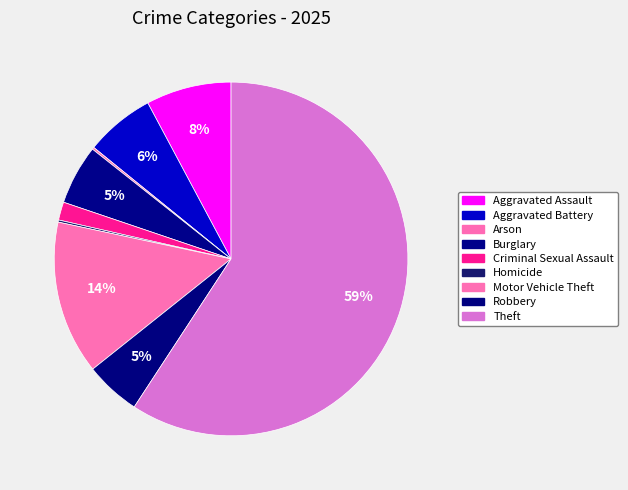

Rank the categories by value from lowest to highest.

Arson, Homicide, Criminal Sexual Assault, Robbery, Burglary, Aggravated Battery, Aggravated Assault, Motor Vehicle Theft, Theft